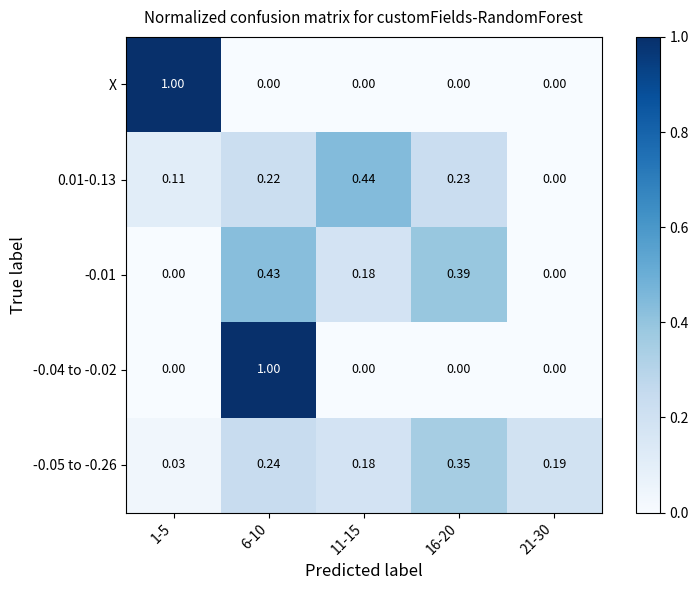

Is the value of -0.04 to -0.02 at 1-5 greater than the value of 0.01-0.13 at 11-15?

No